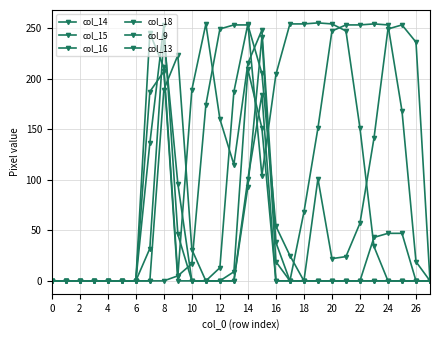

What is the average value of the col_15 series?

88